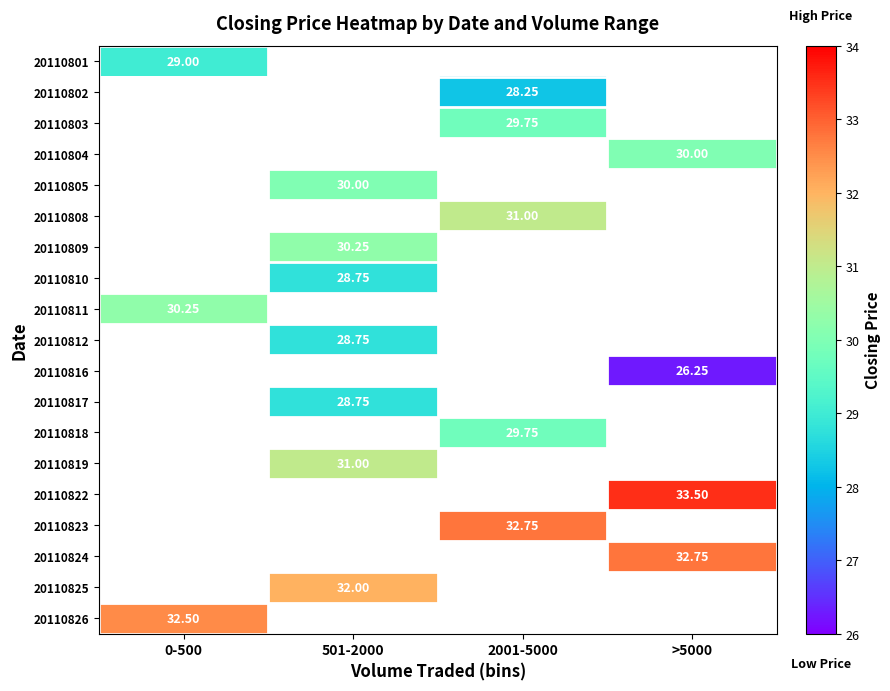

Which label corresponds to the smallest value in the chart?

>5000